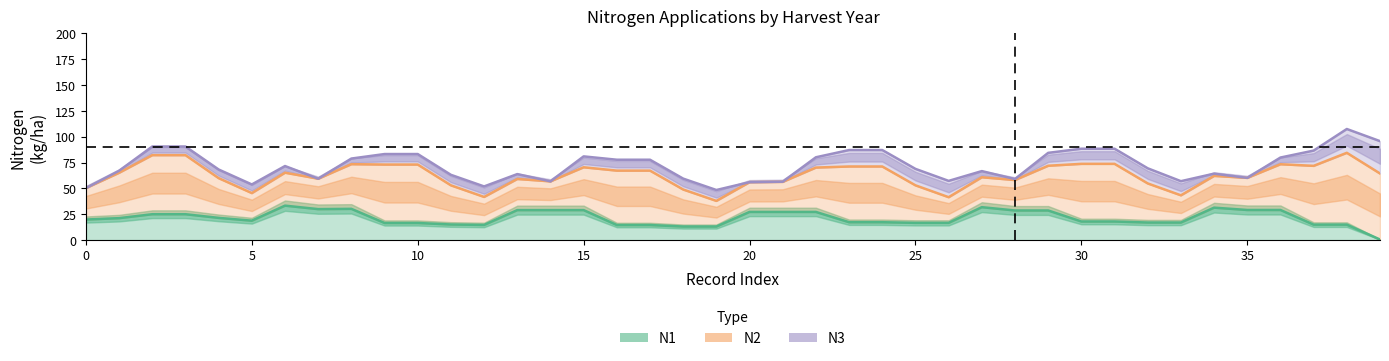

True or false: N3 and N1 intersect in this chart.

False